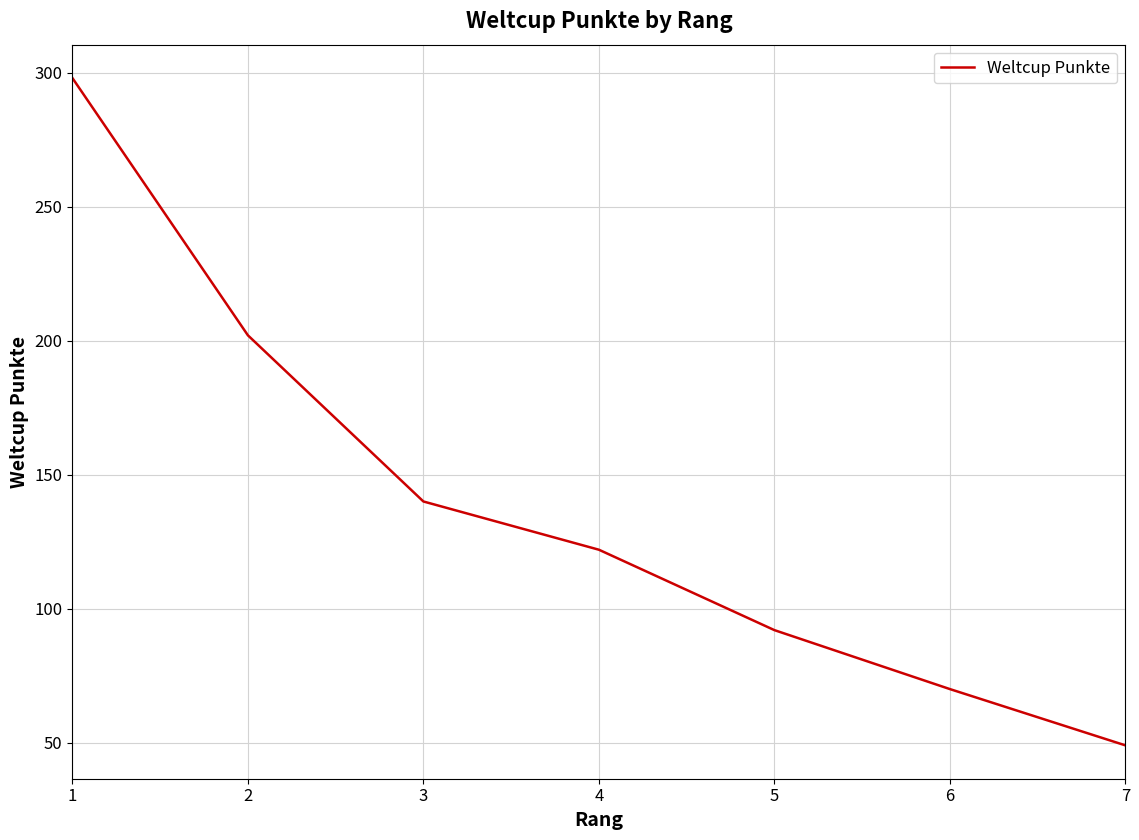

What value does the data have at 1?

298